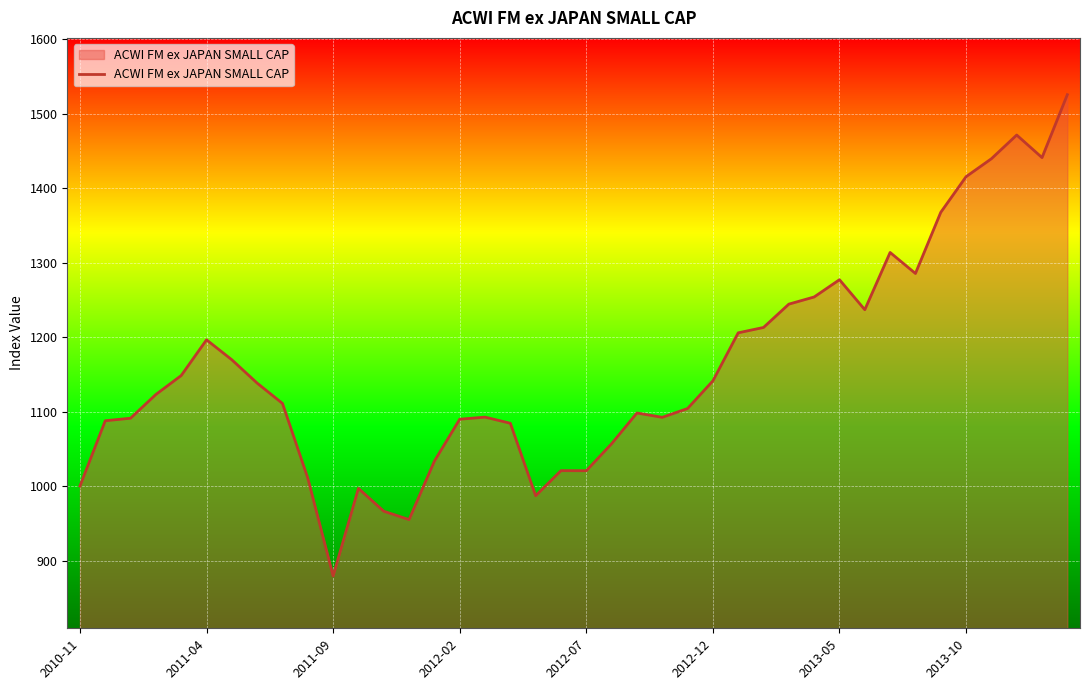

What is the smallest value displayed?

879.4